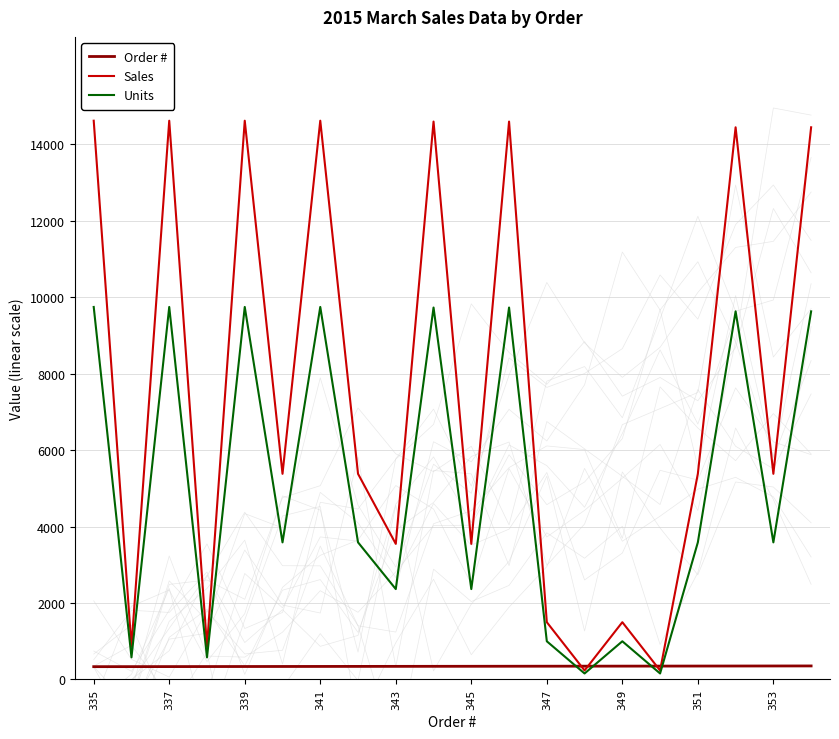

What are all the series names shown in the legend?

Order #, Sales, Units